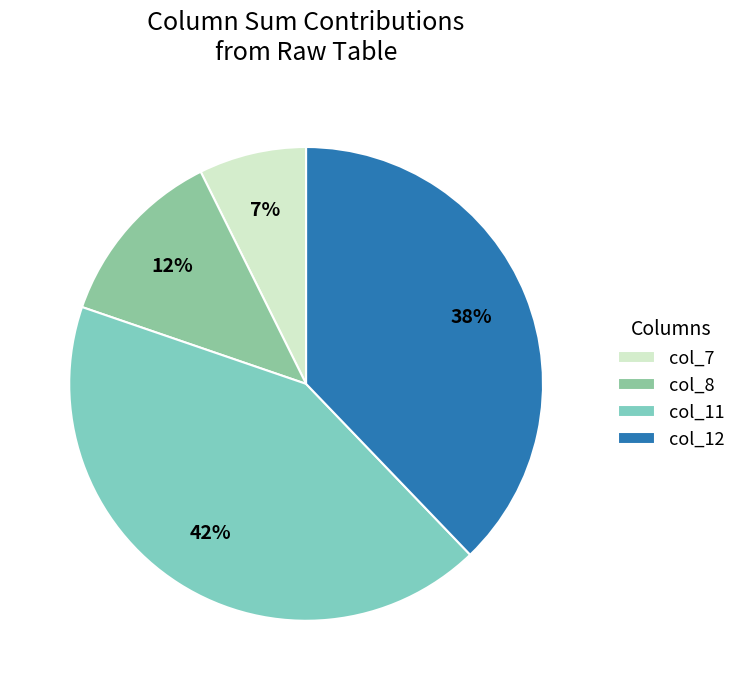

What is the largest slice in the pie chart?

col_11